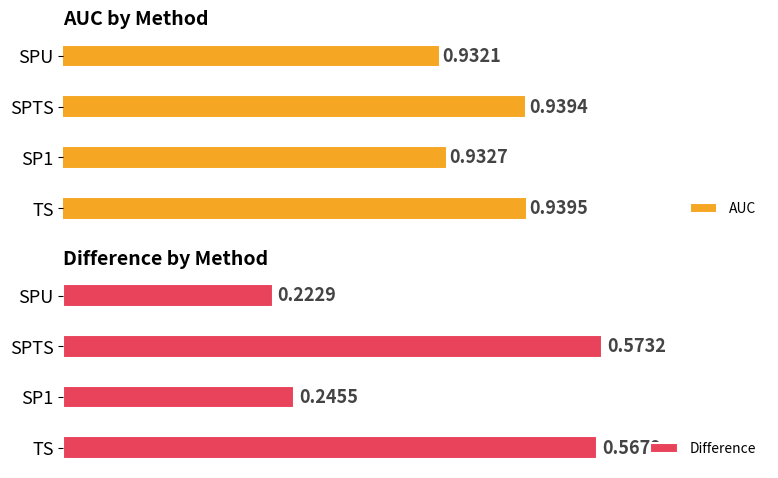

Which series has the largest total across all categories?

AUC